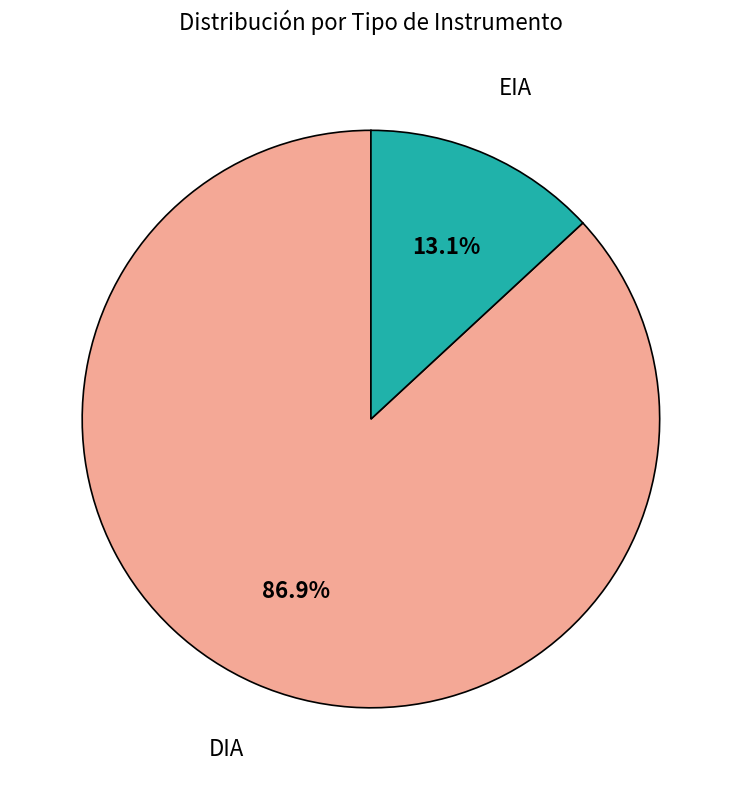

Is there a majority slice in this chart?

Yes